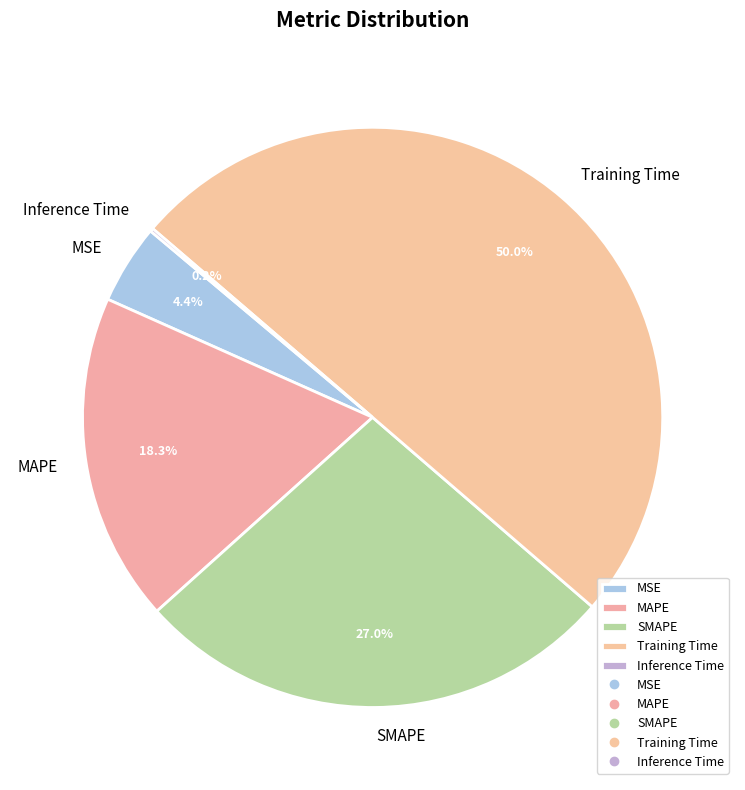

To the nearest percent, what percentage of the pie is SMAPE?

27%